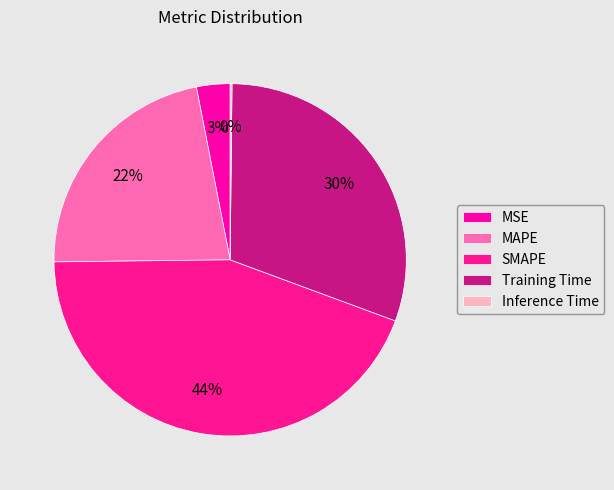

Does Training Time represent more than half of the total?

No